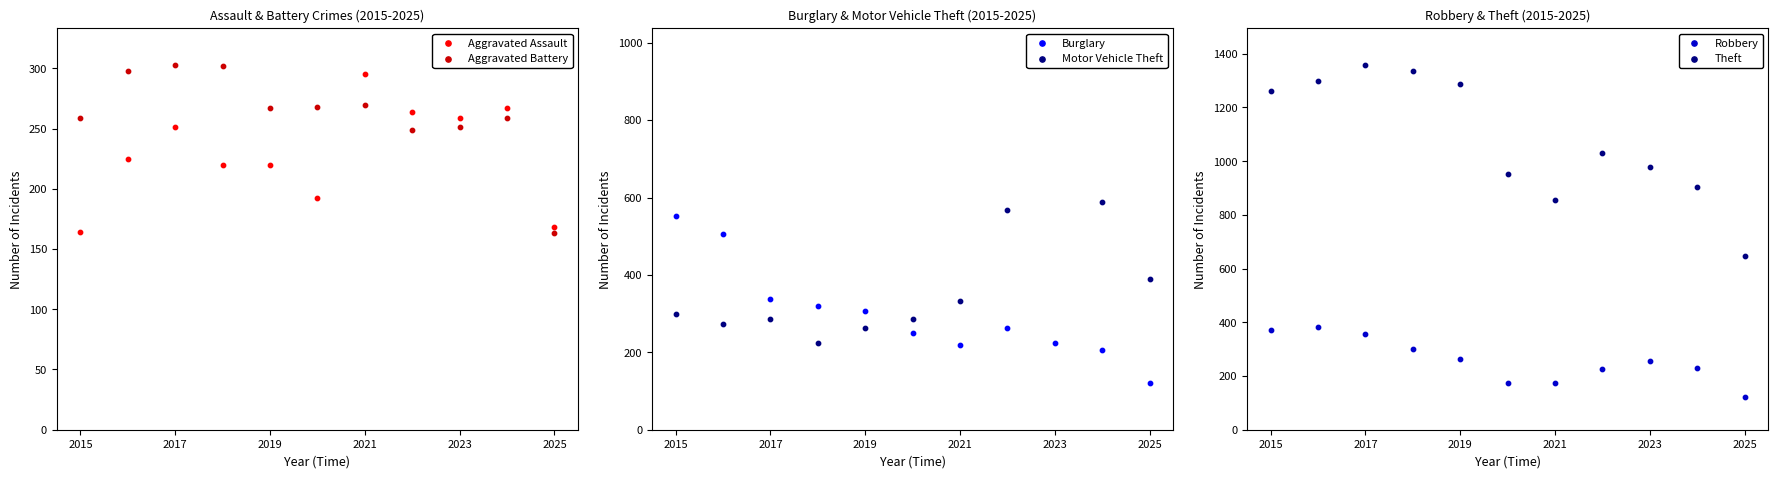

Which series has the widest spread of Y values?

Motor Vehicle Theft